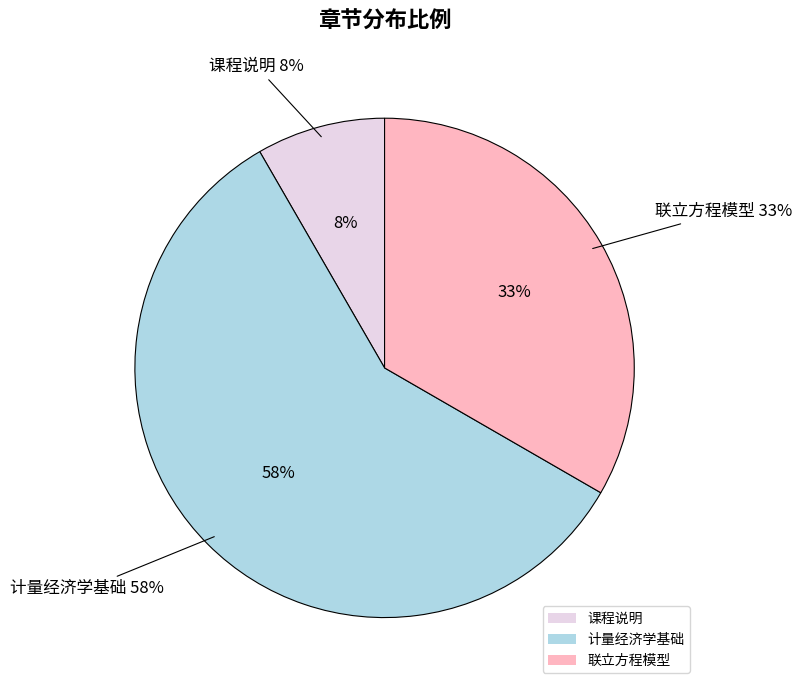

Is it true that 课程说明 is 1% of the pie?

False